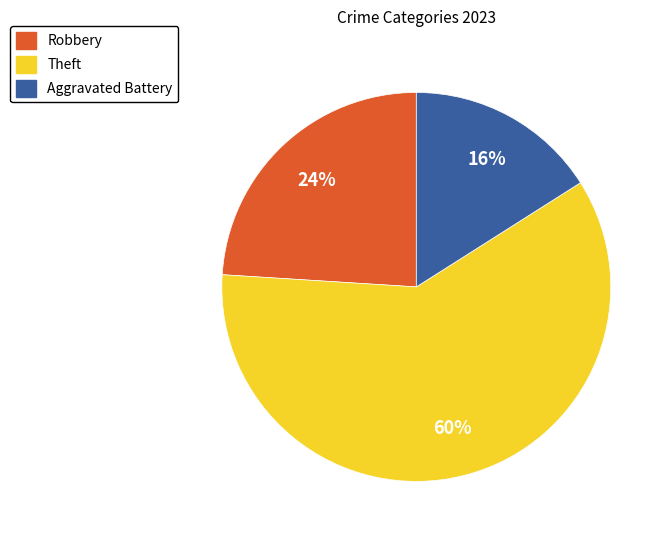

Does Theft represent more than half of the total?

Yes